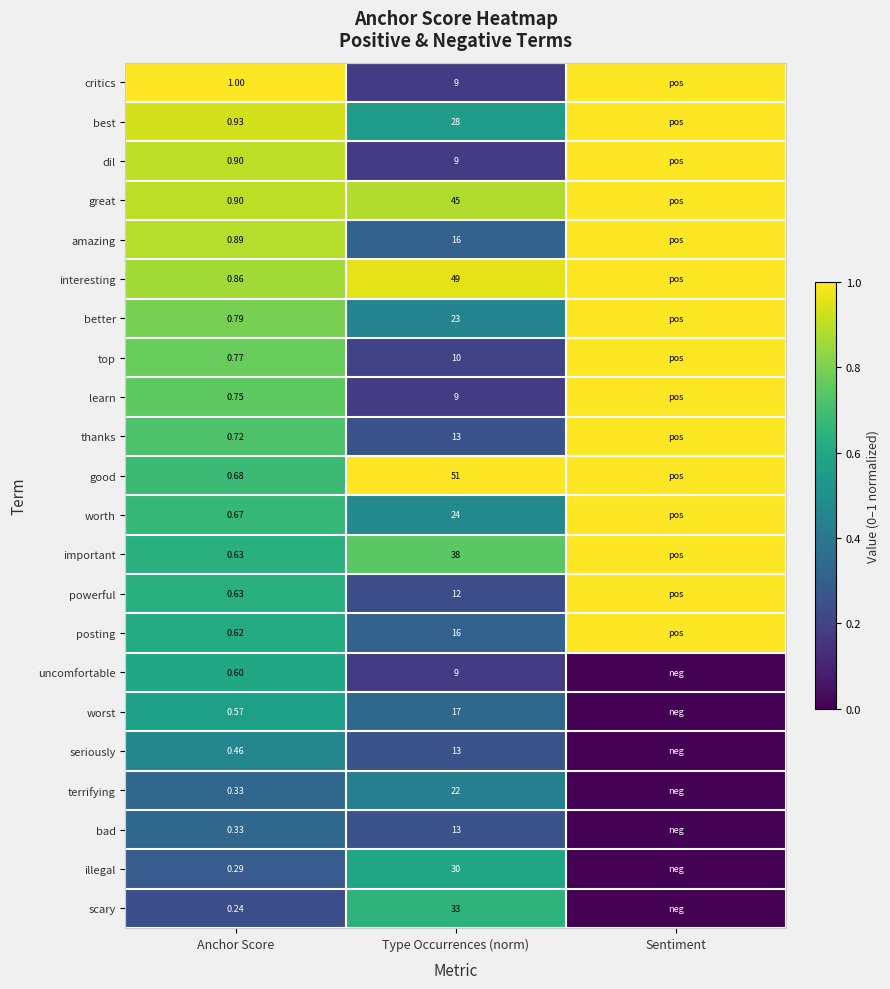

Is the value of important at Type Occurrences (norm) greater than the value of good at Type Occurrences (norm)?

No